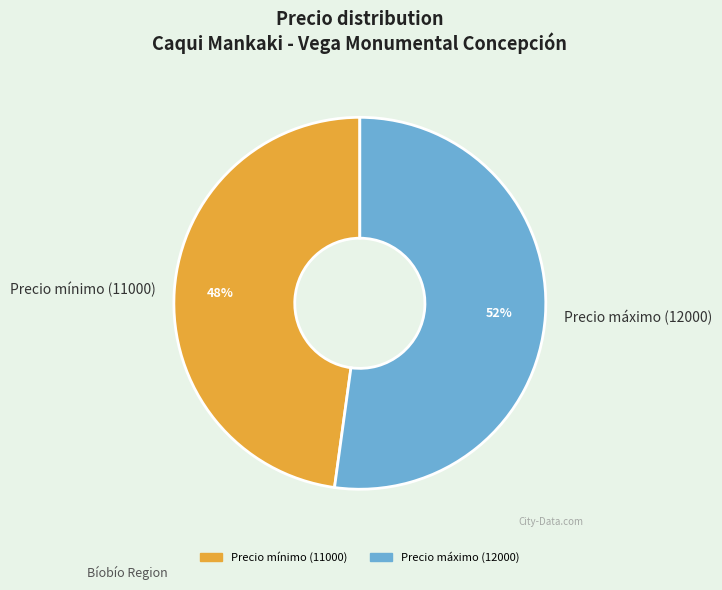

What percentage is the Precio máximo (12000) slice, to the nearest percent?

52%